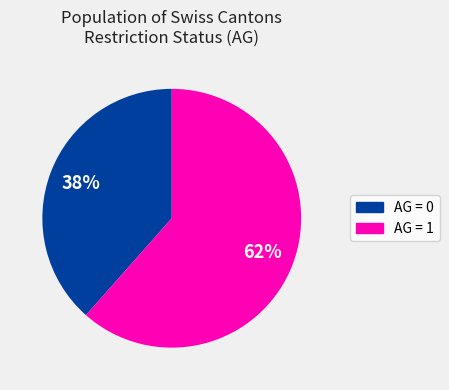

To the nearest percent, what is the average slice percentage?

50%